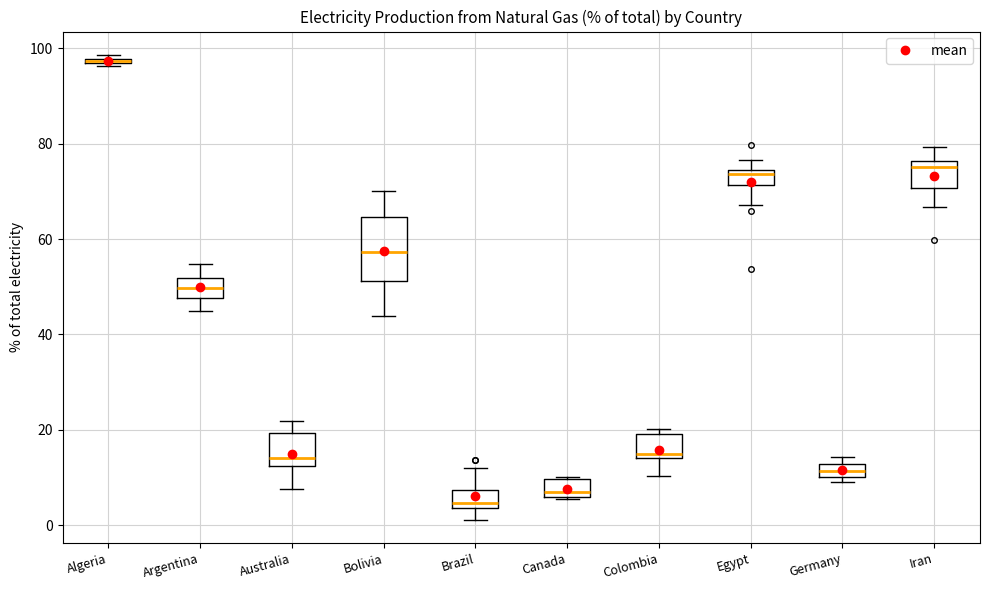

Where is the lower edge of the box for Algeria on the y-axis? The values are not printed on the chart, so give them approximately, as read against the axis.

96